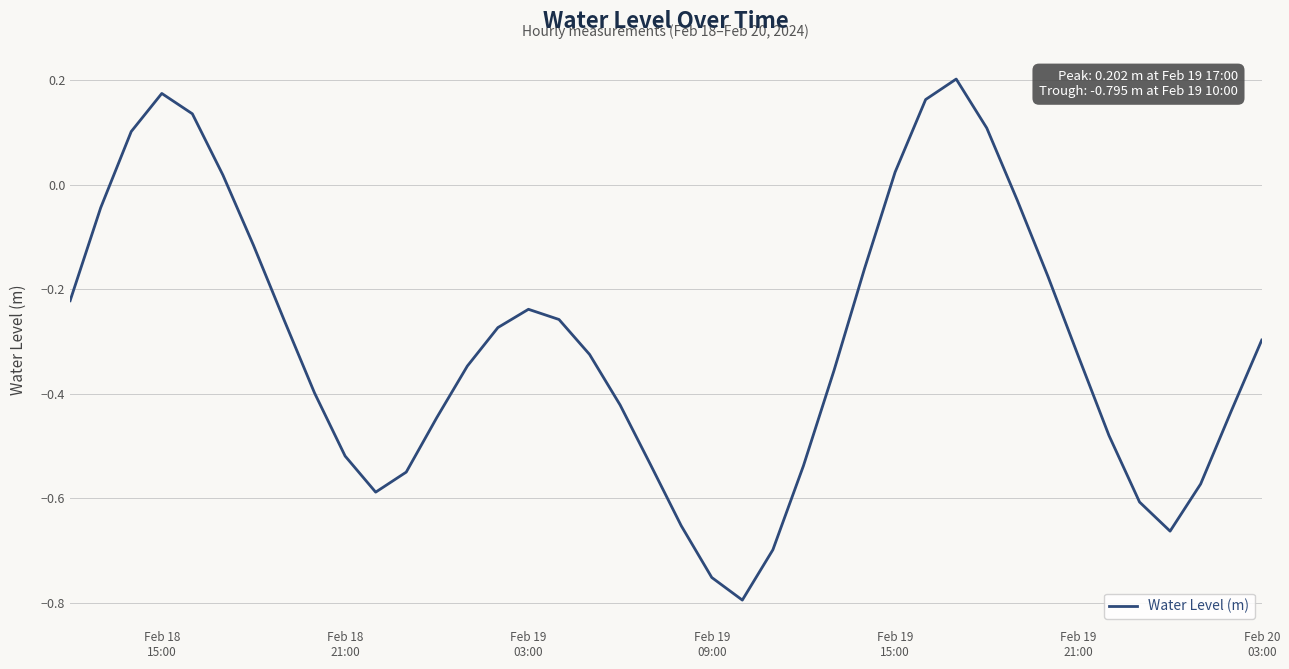

What is the difference between the maximum and minimum values?

1.0